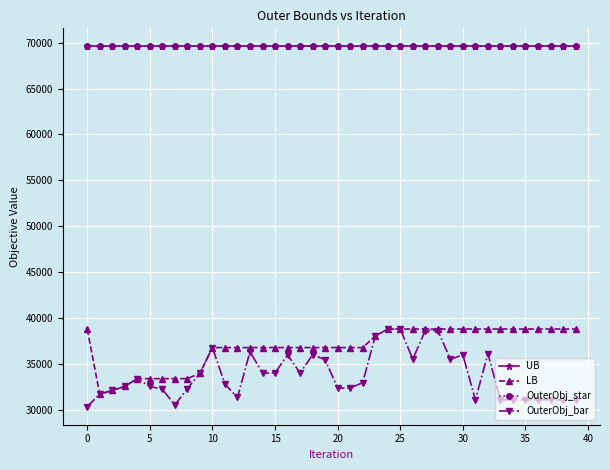

True or false: OuterObj_star and UB cross at least once.

False